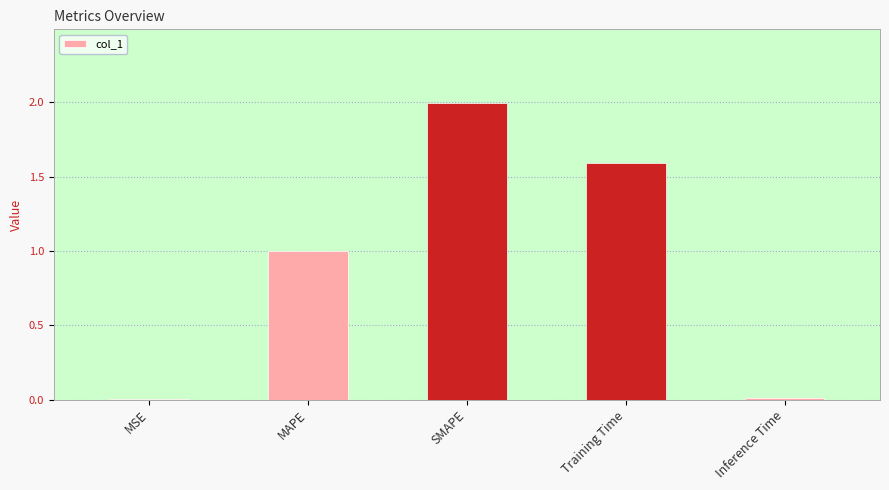

What is the average value?

0.9